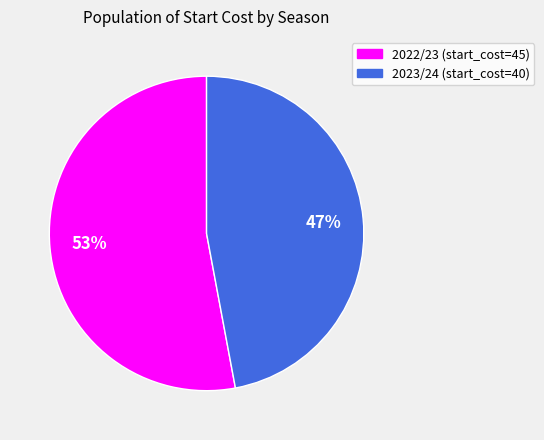

Does any single category account for the majority?

Yes